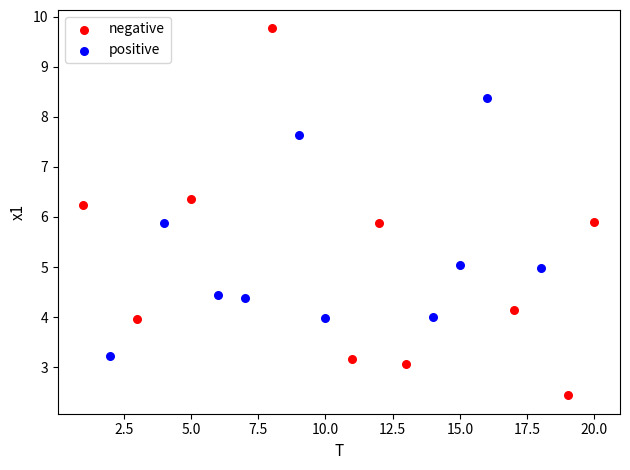

Which series reaches the minimum Y coordinate?

negative